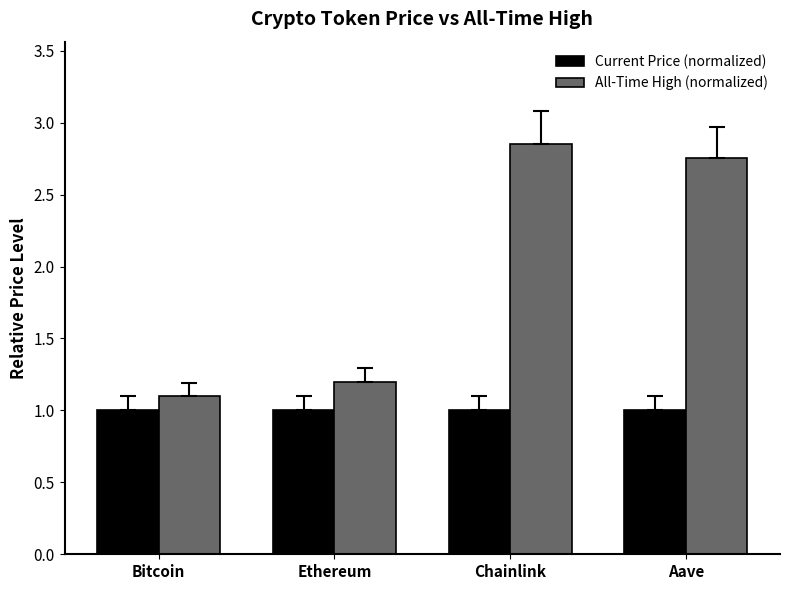

What is the minimum value for All-Time High (normalized)?

1.1